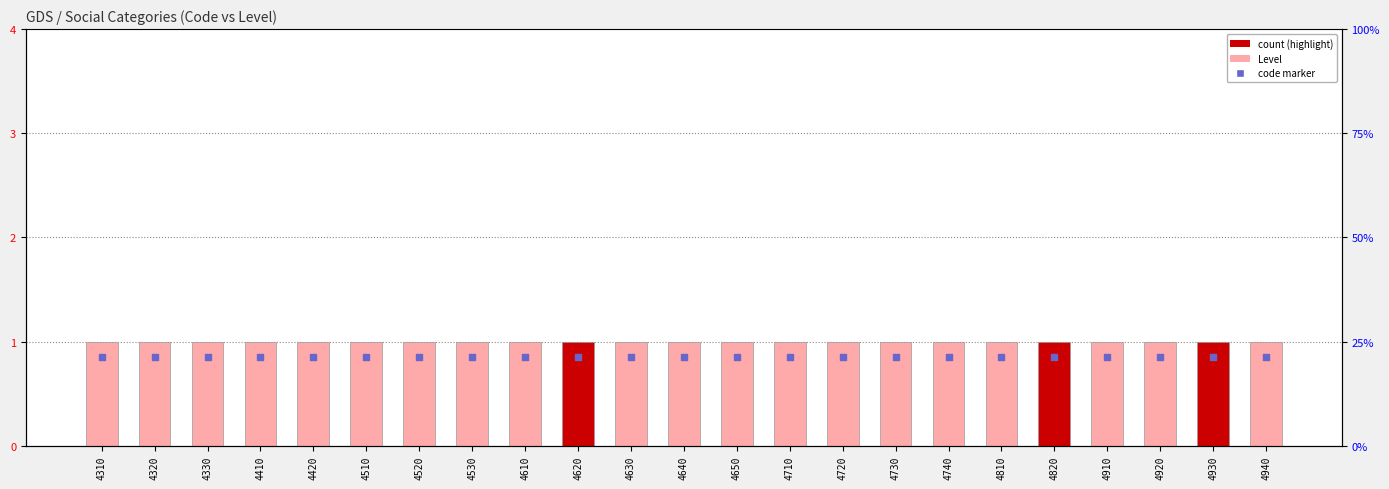

What is the total value across all series at 4920?

1.9